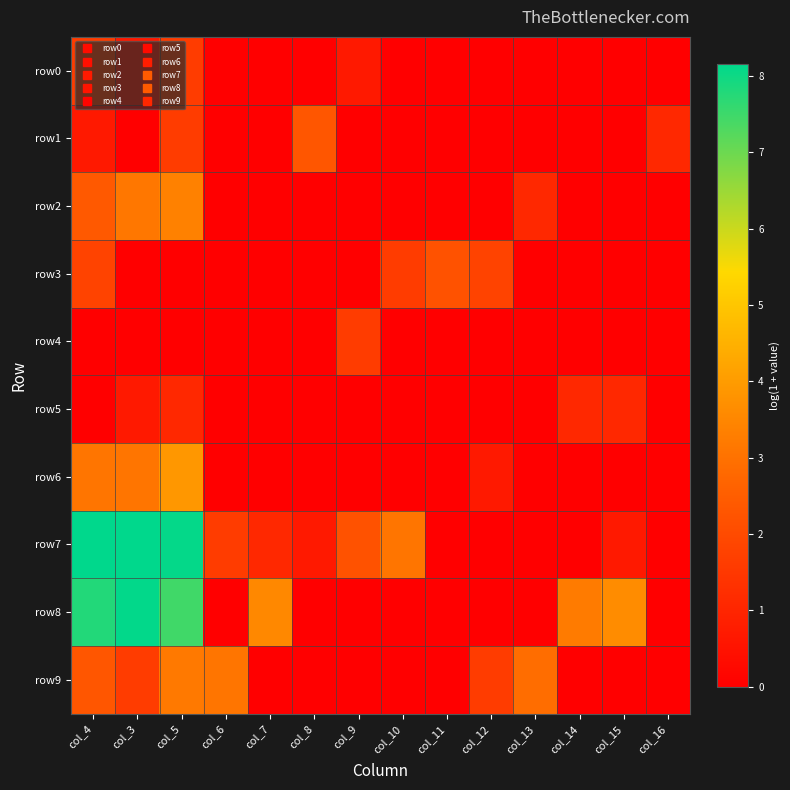

Reading left to right, extract all data points from this chart.

row0: col_4=1.6	col_3=0.7	col_5=1.6	col_6=0.0	col_7=0.0	col_8=0.0	col_9=0.7	col_10=0.0	col_11=0.0	col_12=0.0	col_13=0.0	col_14=0.0	col_15=0.0	col_16=0.0
row1: col_4=0.7	col_3=0.0	col_5=1.6	col_6=0.0	col_7=0.0	col_8=2.3	col_9=0.0	col_10=0.0	col_11=0.0	col_12=0.0	col_13=0.0	col_14=0.0	col_15=0.0	col_16=1.1
row2: col_4=2.4	col_3=3.1	col_5=3.4	col_6=0.0	col_7=0.0	col_8=0.0	col_9=0.0	col_10=0.0	col_11=0.0	col_12=0.0	col_13=1.1	col_14=0.0	col_15=0.0	col_16=0.0
row3: col_4=1.8	col_3=0.0	col_5=0.0	col_6=0.0	col_7=0.0	col_8=0.0	col_9=0.0	col_10=1.6	col_11=2.2	col_12=1.8	col_13=0.0	col_14=0.0	col_15=0.0	col_16=0.0
row4: col_4=0.0	col_3=0.0	col_5=0.0	col_6=0.0	col_7=0.0	col_8=0.0	col_9=1.6	col_10=0.0	col_11=0.0	col_12=0.0	col_13=0.0	col_14=0.0	col_15=0.0	col_16=0.0
row5: col_4=0.0	col_3=0.7	col_5=1.1	col_6=0.0	col_7=0.0	col_8=0.0	col_9=0.0	col_10=0.0	col_11=0.0	col_12=0.0	col_13=0.0	col_14=1.1	col_15=1.1	col_16=0.0
row6: col_4=3.1	col_3=3.1	col_5=3.9	col_6=0.0	col_7=0.0	col_8=0.0	col_9=0.0	col_10=0.0	col_11=0.0	col_12=0.7	col_13=0.0	col_14=0.0	col_15=0.0	col_16=0.0
row7: col_4=8.2	col_3=8.2	col_5=8.1	col_6=1.6	col_7=1.1	col_8=0.7	col_9=2.2	col_10=3.1	col_11=0.0	col_12=0.0	col_13=0.0	col_14=0.0	col_15=0.7	col_16=0.0
row8: col_4=7.8	col_3=8.1	col_5=7.5	col_6=0.0	col_7=3.5	col_8=0.0	col_9=0.0	col_10=0.0	col_11=0.0	col_12=0.0	col_13=0.0	col_14=3.2	col_15=3.6	col_16=0.0
row9: col_4=2.3	col_3=1.6	col_5=3.2	col_6=3.1	col_7=0.0	col_8=0.0	col_9=0.0	col_10=0.0	col_11=0.0	col_12=1.6	col_13=2.9	col_14=0.0	col_15=0.0	col_16=0.0